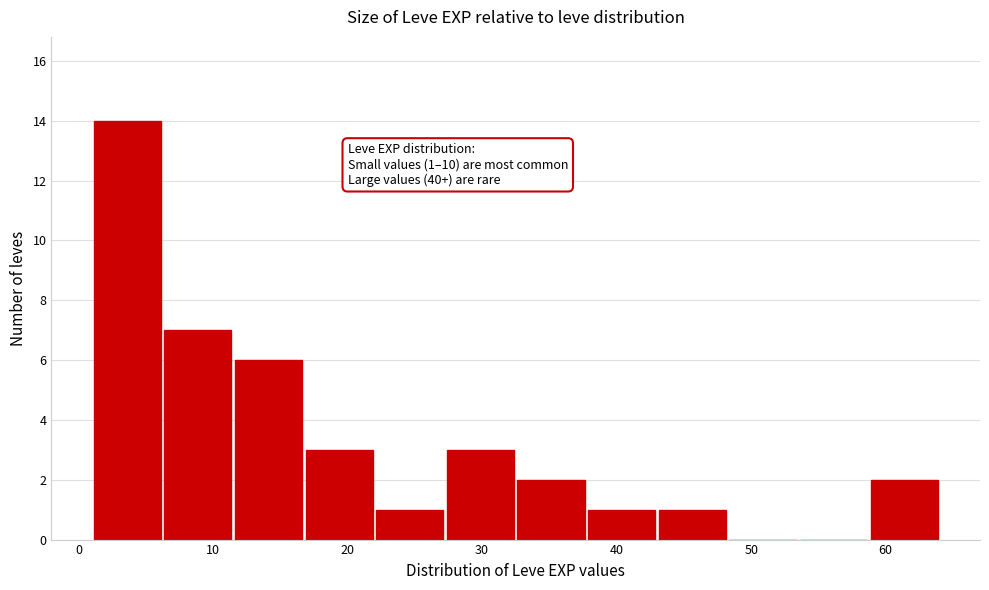

Over which range of the x-axis is the bar tallest?

1 to 6